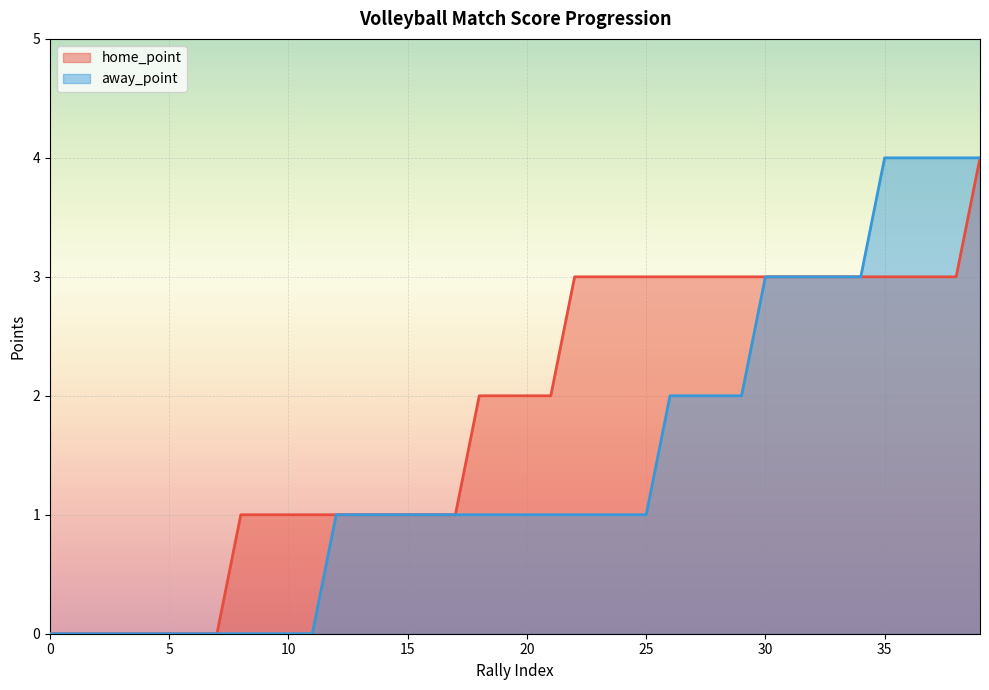

Which series has the largest total across all categories?

home_point